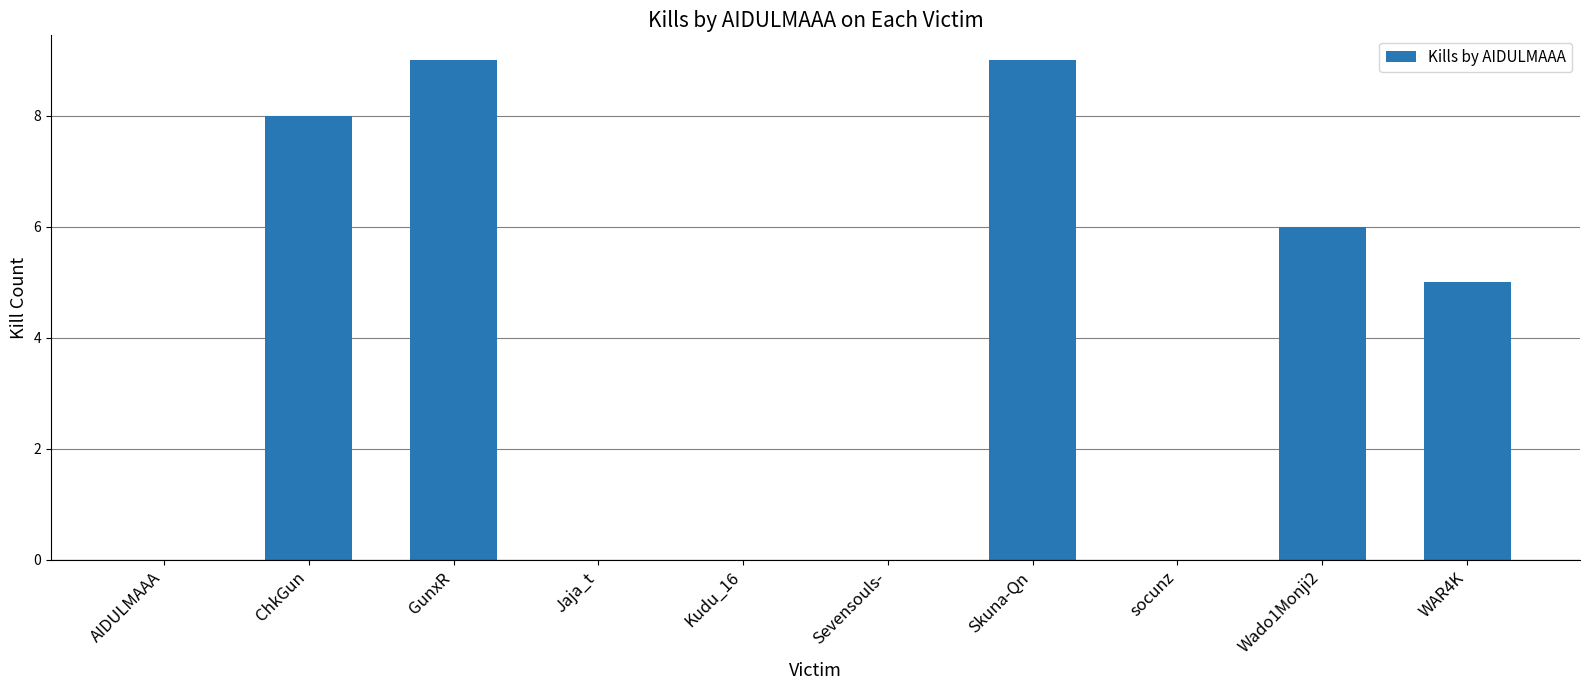

True or false: the data shows 5 at WAR4K.

True